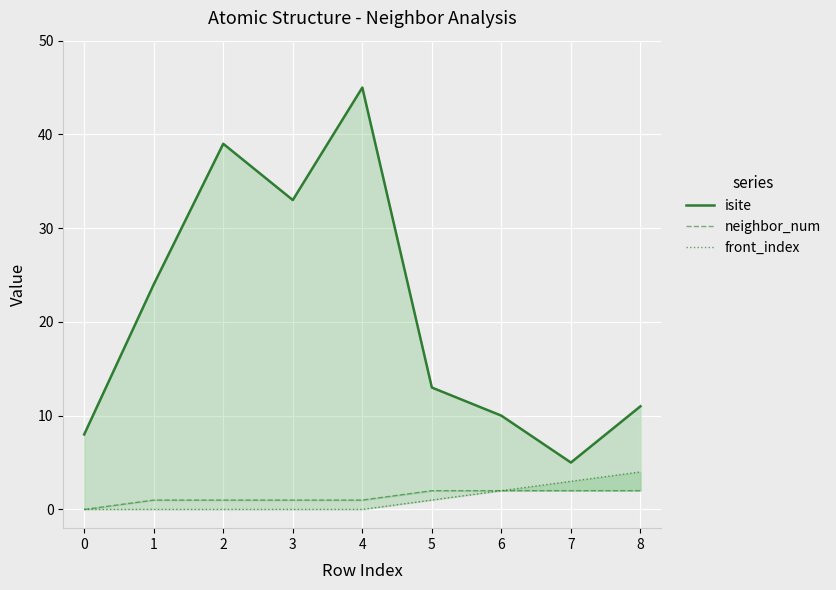

What is the difference between the maximum and minimum values in the neighbor_num series?

2